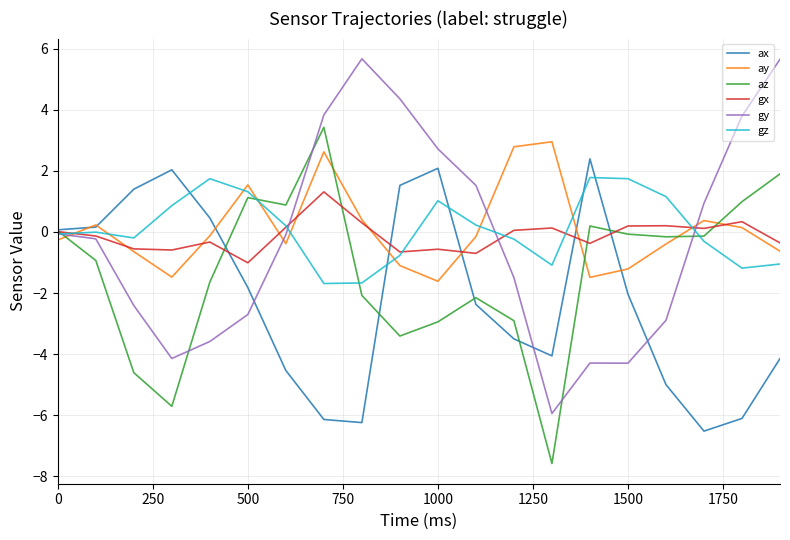

What is the difference between the second highest and minimum values in the az series?

9.5